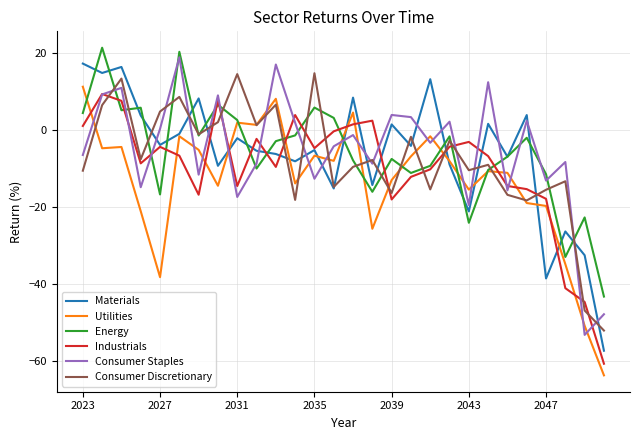

What is the minimum value shown in the chart?

-63.7